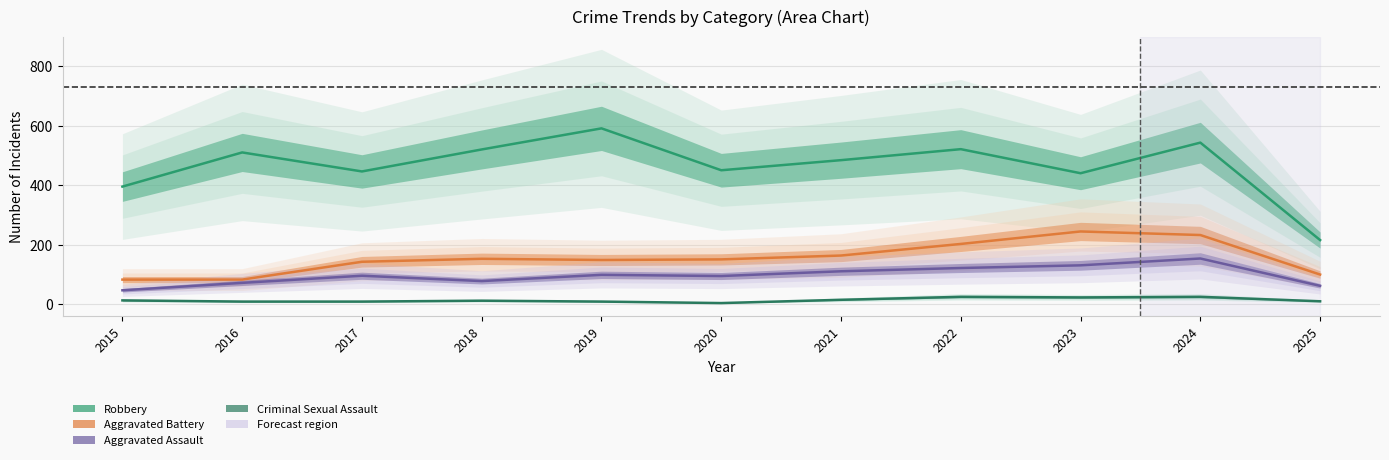

Reading left to right, what are all the values shown in this chart?

Aggravated Assault: 46	71	95	77	98	94	110	121	130	153	61
Aggravated Battery: 82	82	142	152	148	150	163	202	244	232	99
Criminal Sexual Assault: 12	8	8	11	8	3	14	24	22	24	9
Robbery: 395	510	446	520	591	450	484	521	440	543	215